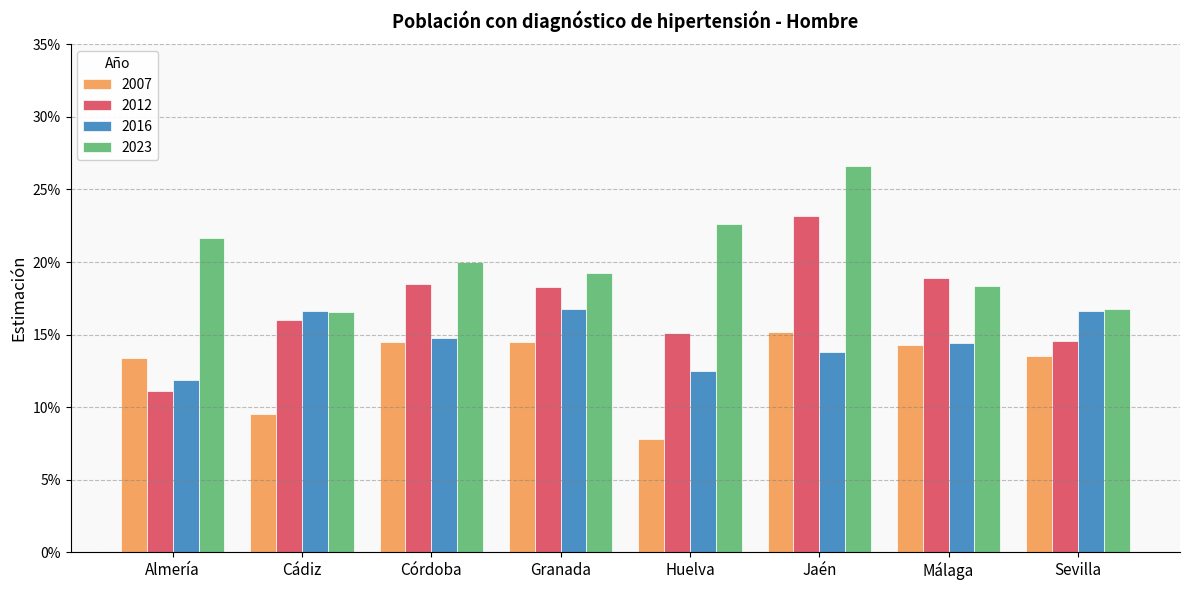

At which label does 2023 reach its peak?

Jaén